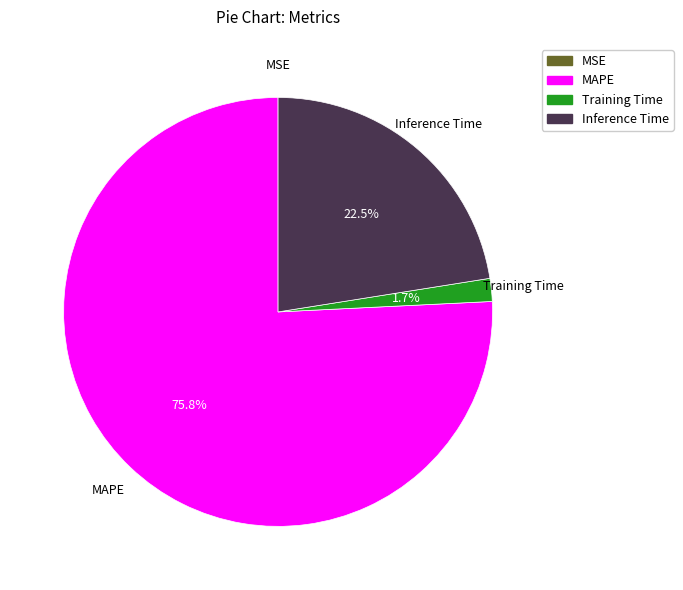

Does any single category account for the majority?

Yes